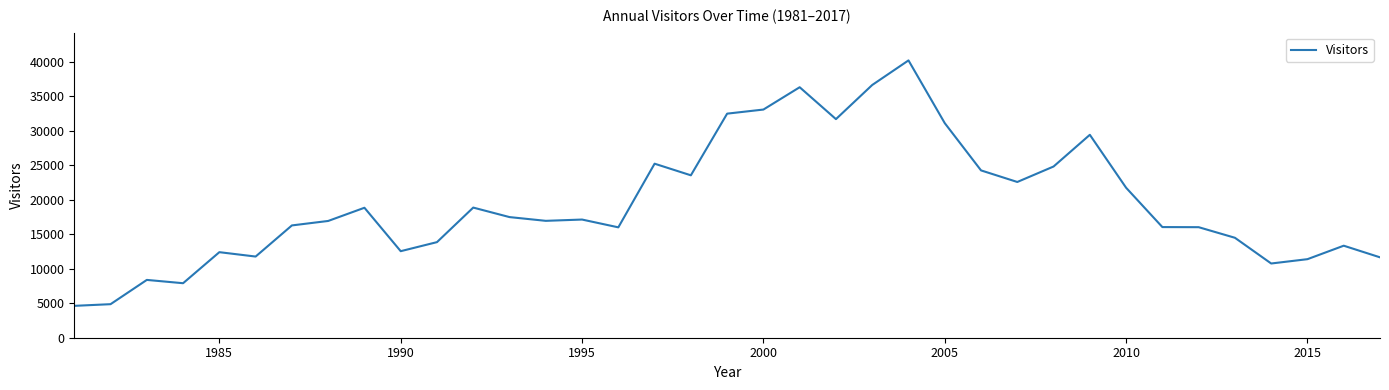

What is the greatest value displayed?

40166